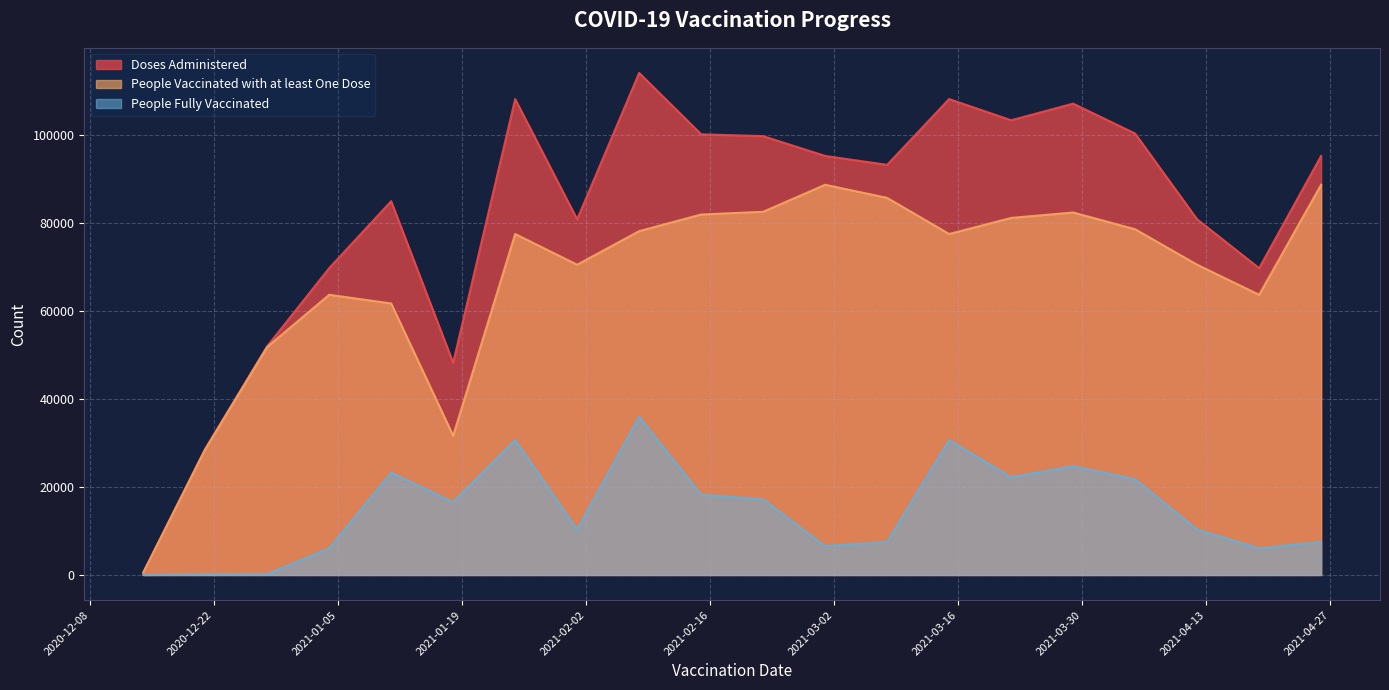

True or false: People Vaccinated with at least One Dose has a value of 135553 at 2021-04-05.

False